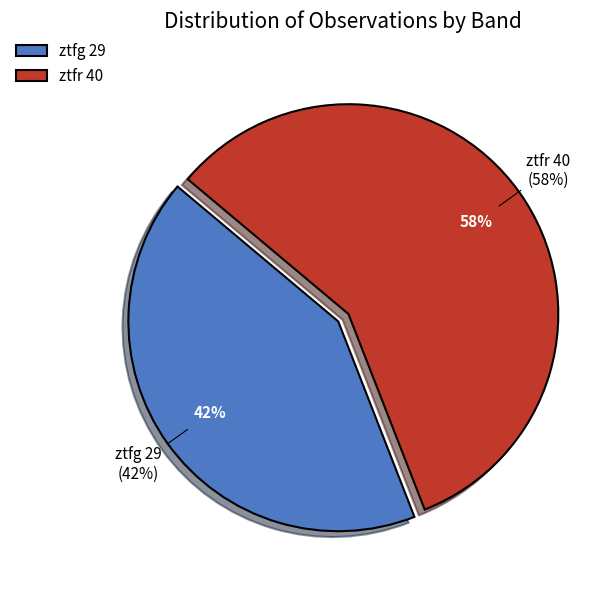

Count the number of slices in the pie.

2